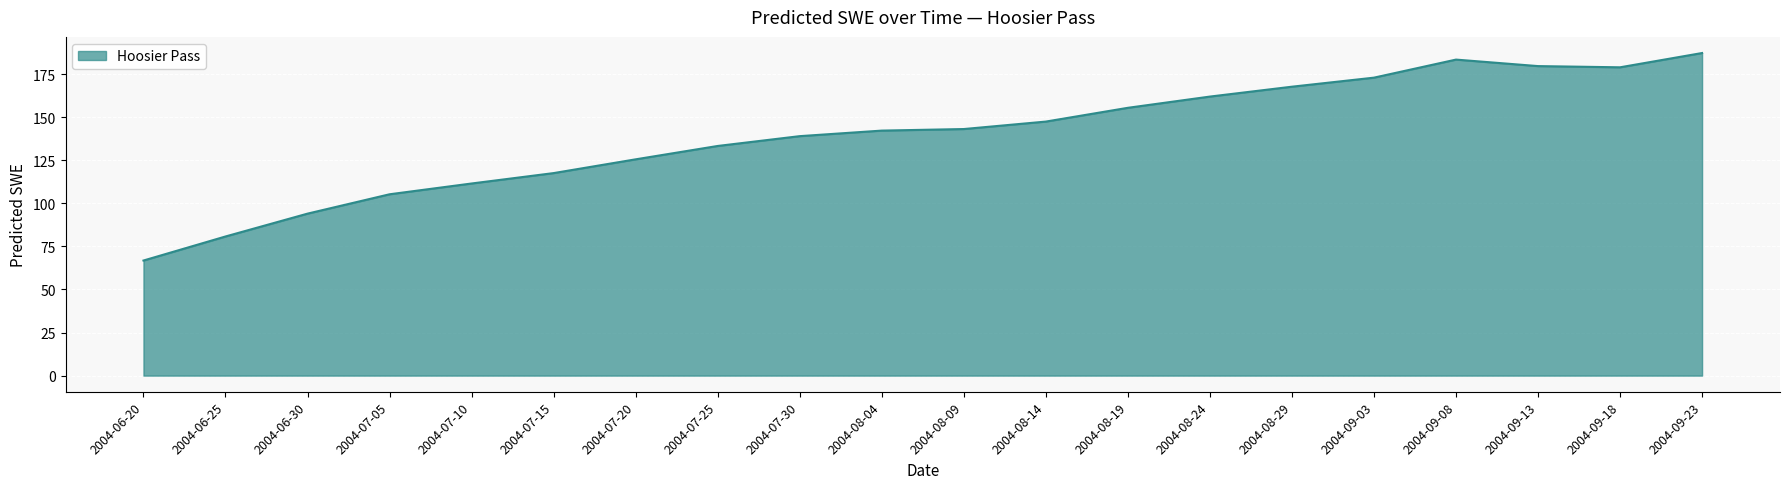

The value at 2004-07-25 is 133.3. True or false?

True